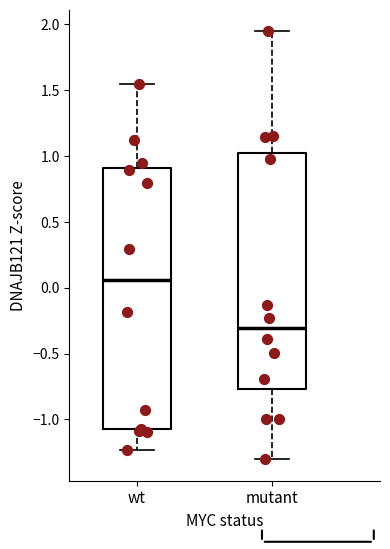

Comparing the boxes themselves (not the whiskers), which one is the tallest?

wt